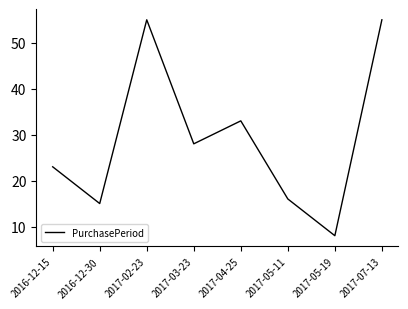

Read the value at 2017-02-23.

55